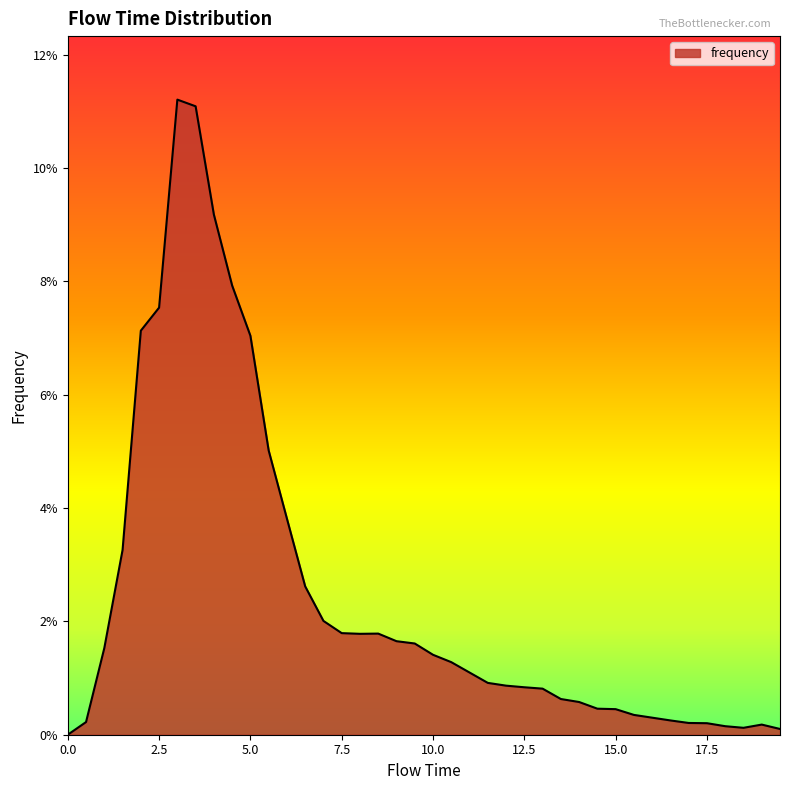

What is the label of the 5th point from the right?

17.5